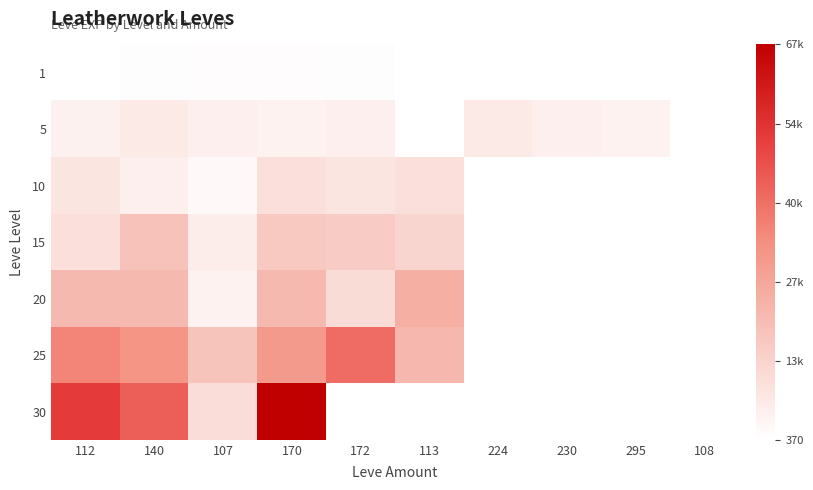

What is the highest value of the 20 series?

24710.0